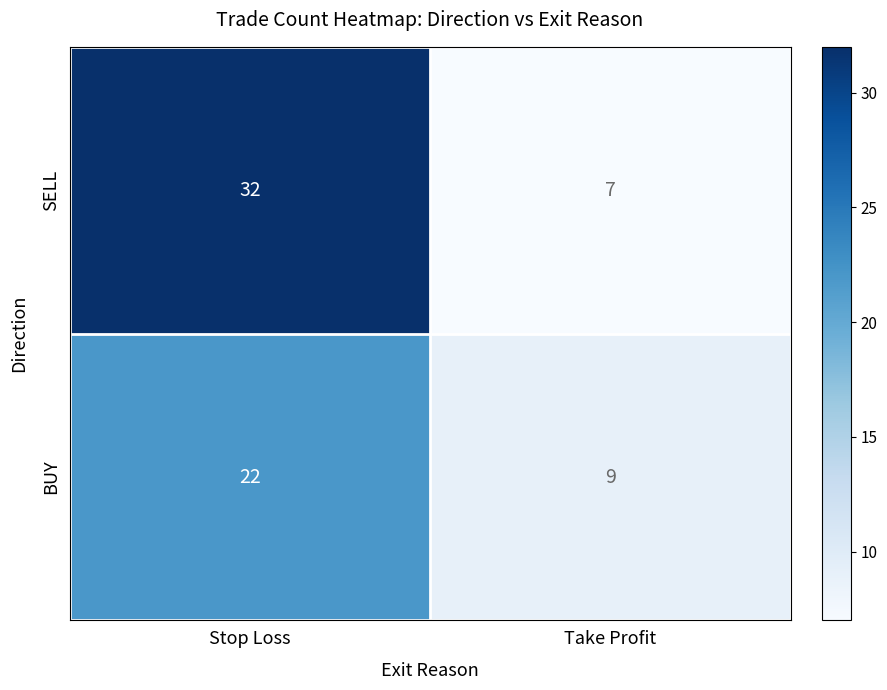

At which category does the chart reach its minimum across all series?

Take Profit